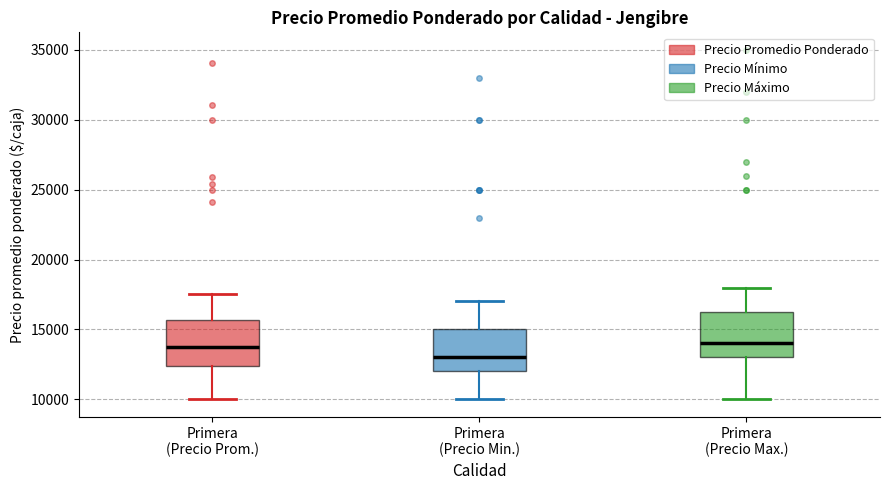

Where does the lower whisker of the box for Primera (Precio Prom.) end on the y-axis? The values are not printed on the chart, so give them approximately, as read against the axis.

10000